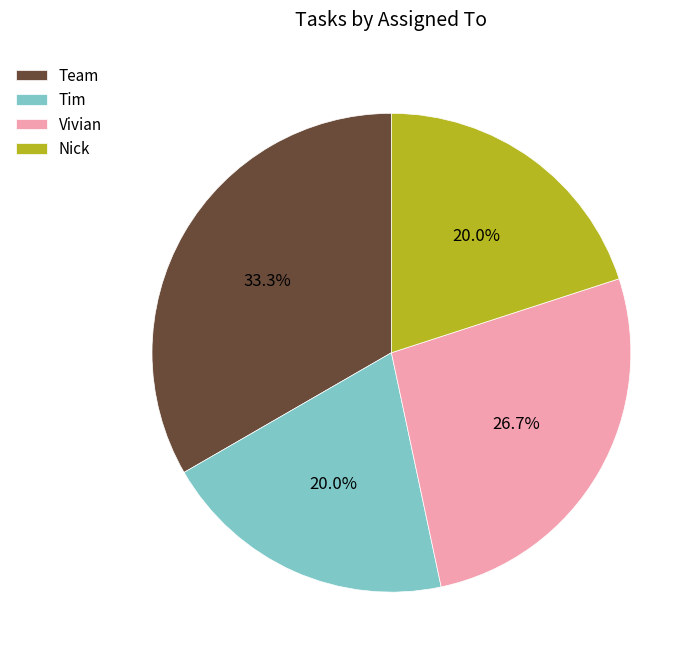

Which category has the biggest portion of the pie?

Team